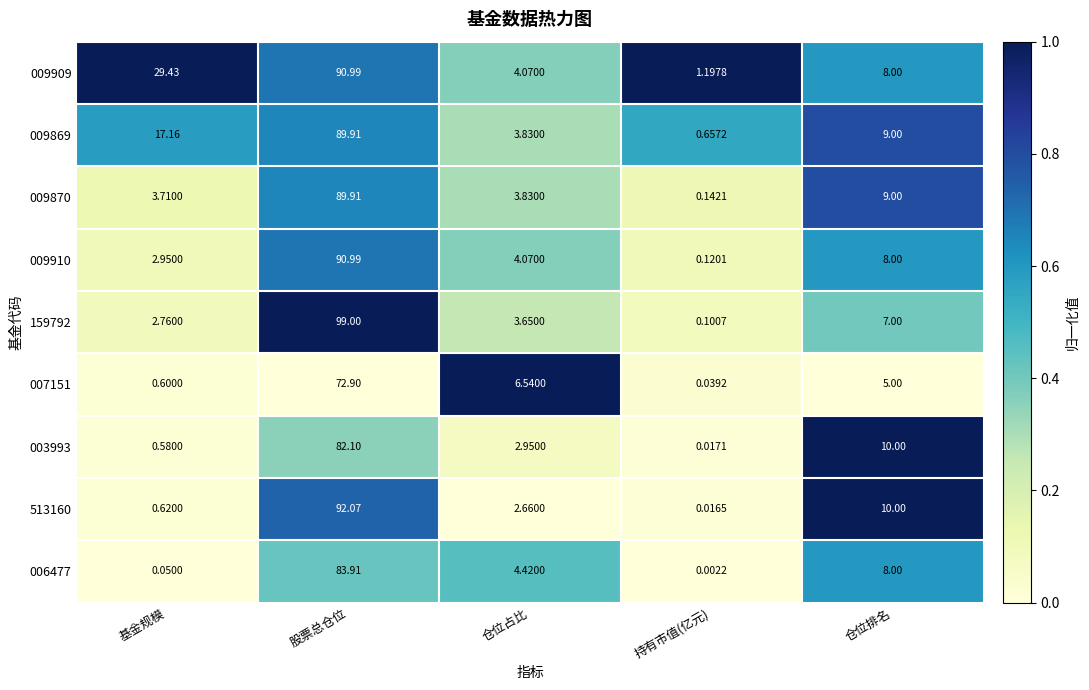

At which label does 009910 reach its peak?

股票总仓位